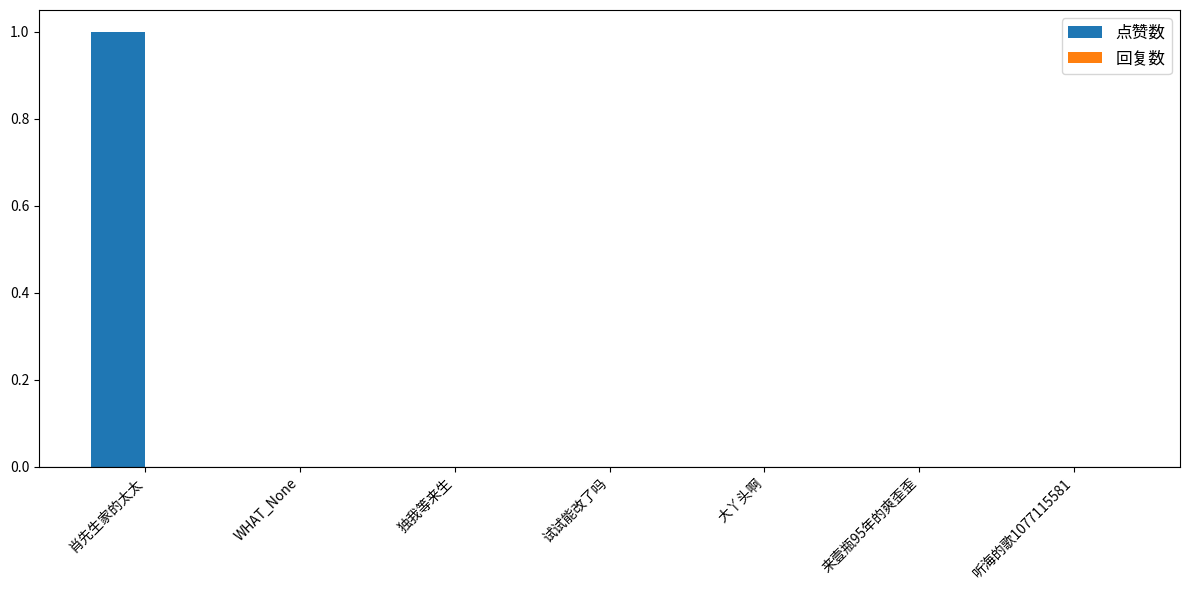

The value at 听海的歌1077115581 is -1. True or false?

False